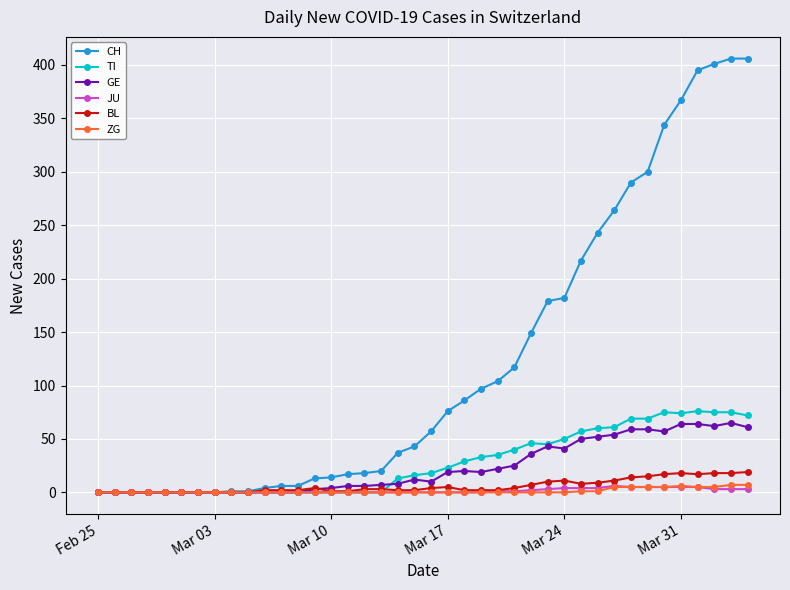

What is the maximum value for TI?

76